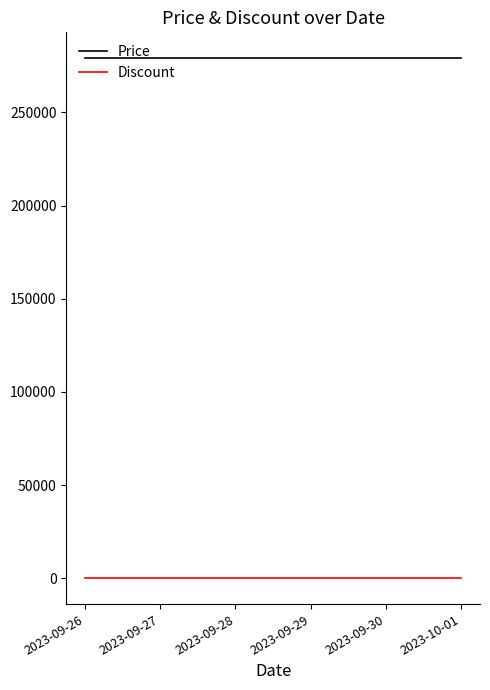

Is it true that Price equals 123950 at 2023-09-29?

False